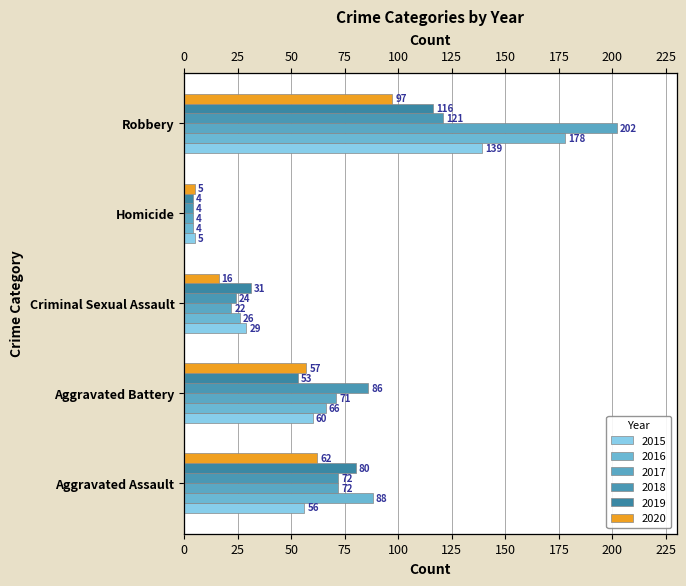

List the labels in order of 2020 value, largest first.

Robbery, Aggravated Assault, Aggravated Battery, Criminal Sexual Assault, Homicide